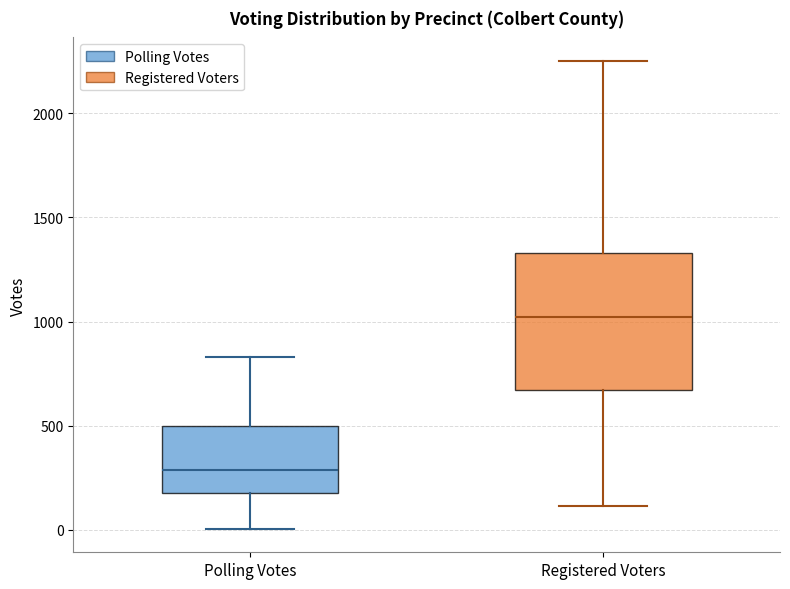

Where is the upper edge of the box for Registered Voters on the y-axis? The values are not printed on the chart, so give them approximately, as read against the axis.

1350